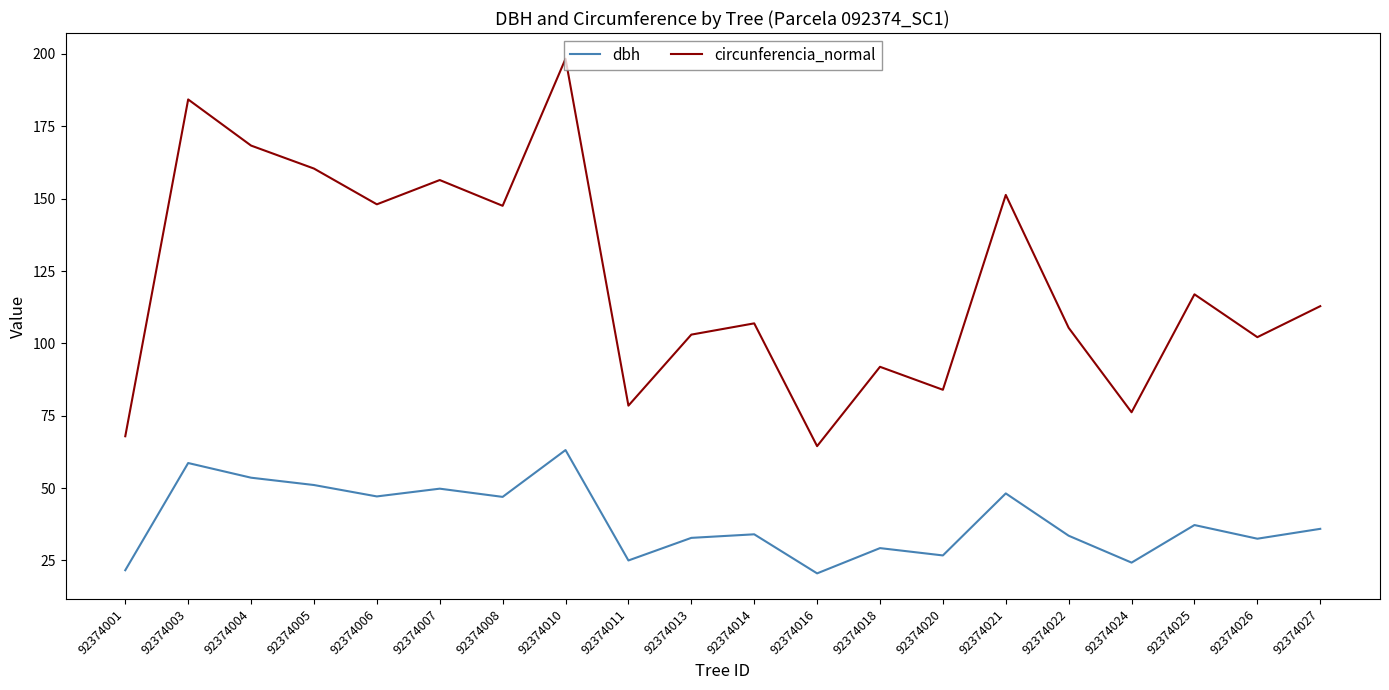

What is the difference between the maximum and minimum values in the circunferencia_normal series?

133.9